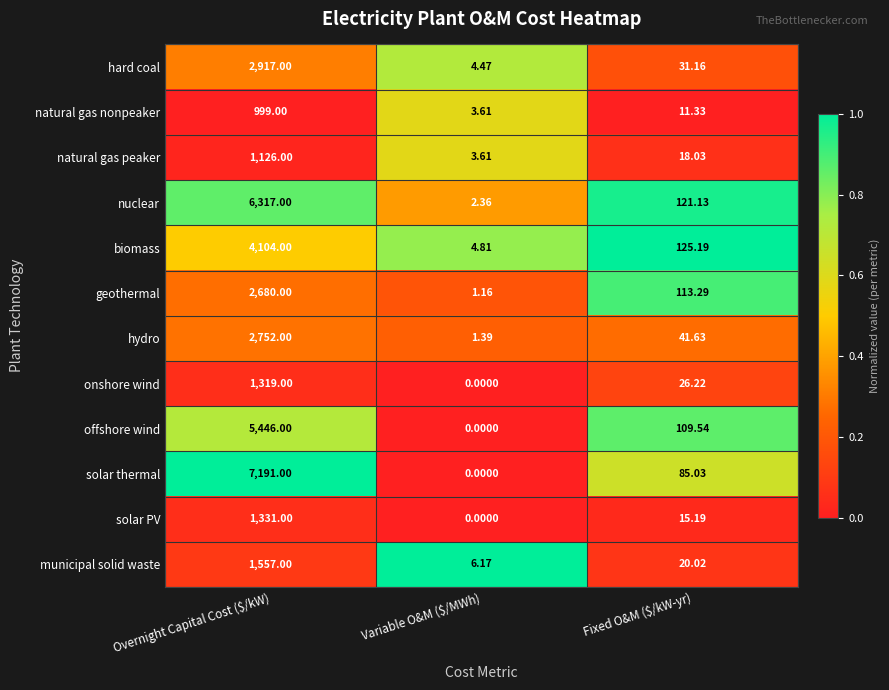

Which series has the largest total across all categories?

solar thermal